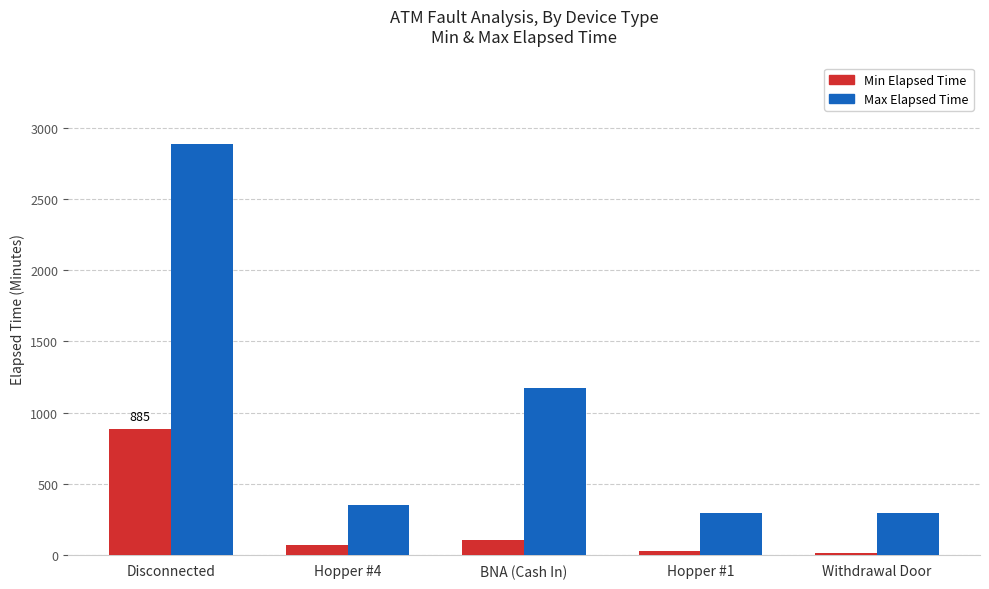

Reading left to right, transcribe all the data shown in this chart.

Min Elapsed Time: Disconnected=885	Hopper #4=65	BNA (Cash In)=100	Hopper #1=25	Withdrawal Door=10
Max Elapsed Time: Disconnected=2885	Hopper #4=350	BNA (Cash In)=1170	Hopper #1=295	Withdrawal Door=295